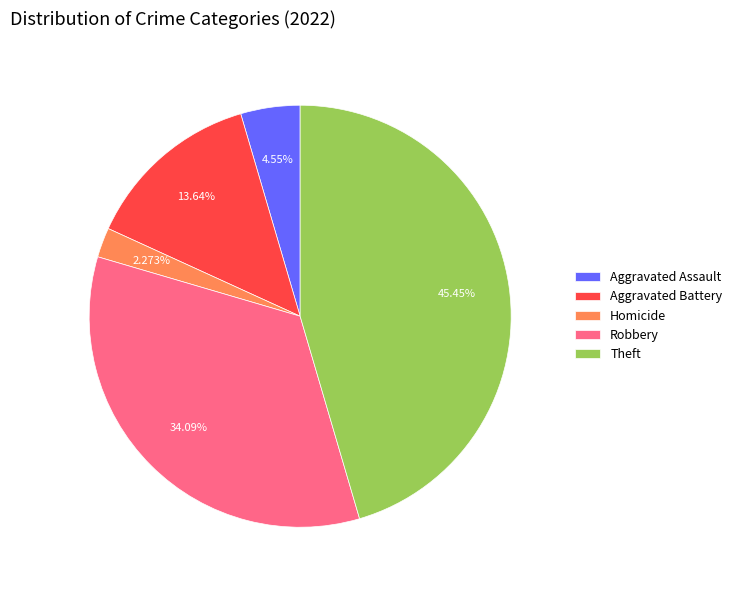

What is the total percentage of Aggravated Assault and Homicide?

6.8%